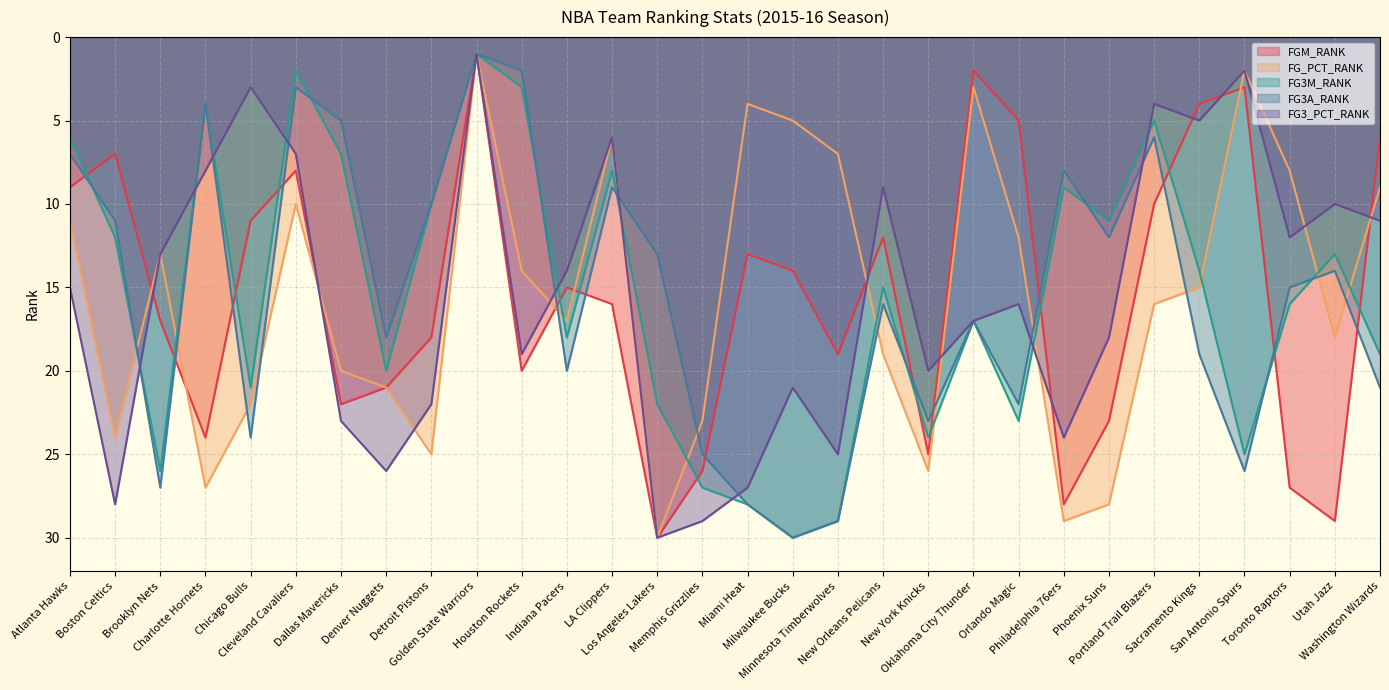

What position from the right is Utah Jazz?

2